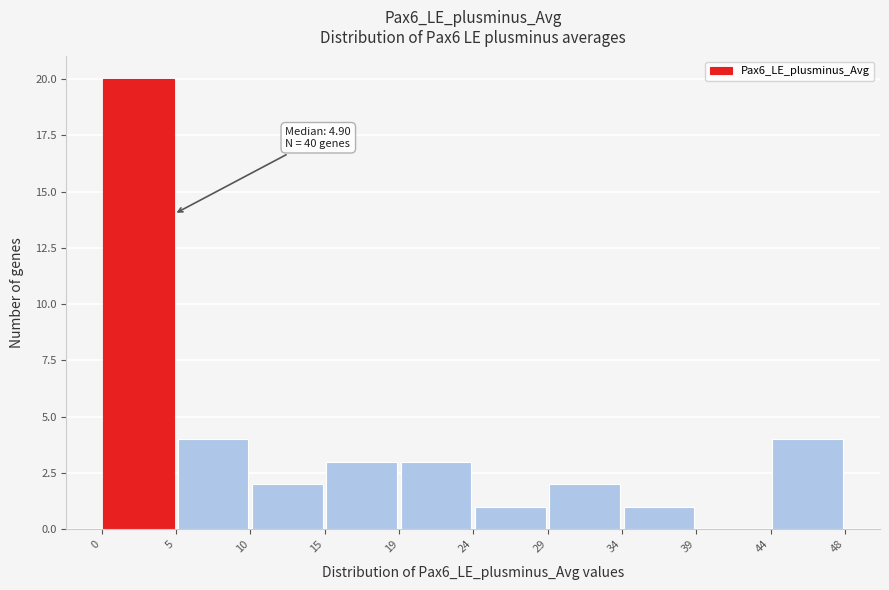

Which range on the x-axis has the tallest bar?

0 to 5